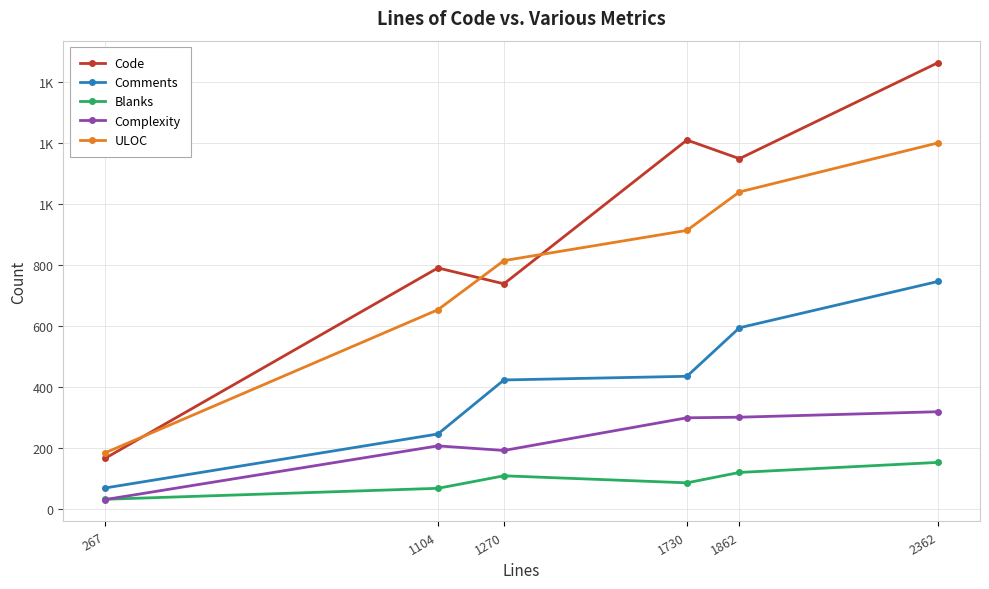

The value of Code at 1862 is 1624. True or false?

False